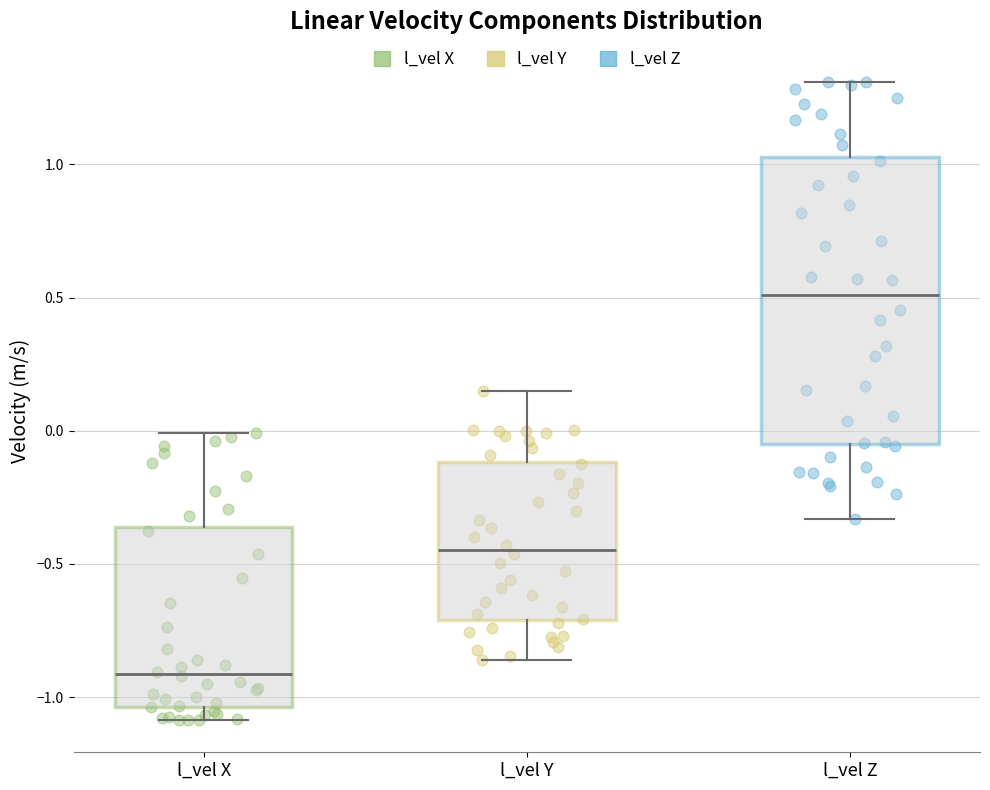

Reading left to right, read every box against the y-axis: the position of its median line, the range the box covers, and the ends of its whiskers. The values are not printed on the chart, so give them approximately, as read against the axis.

l_vel X: median -0.90, box -1.05 to -0.35, whiskers -1.10 to 0.00
l_vel Y: median -0.45, box -0.70 to -0.10, whiskers -0.85 to 0.15
l_vel Z: median 0.50, box -0.05 to 1.05, whiskers -0.35 to 1.30